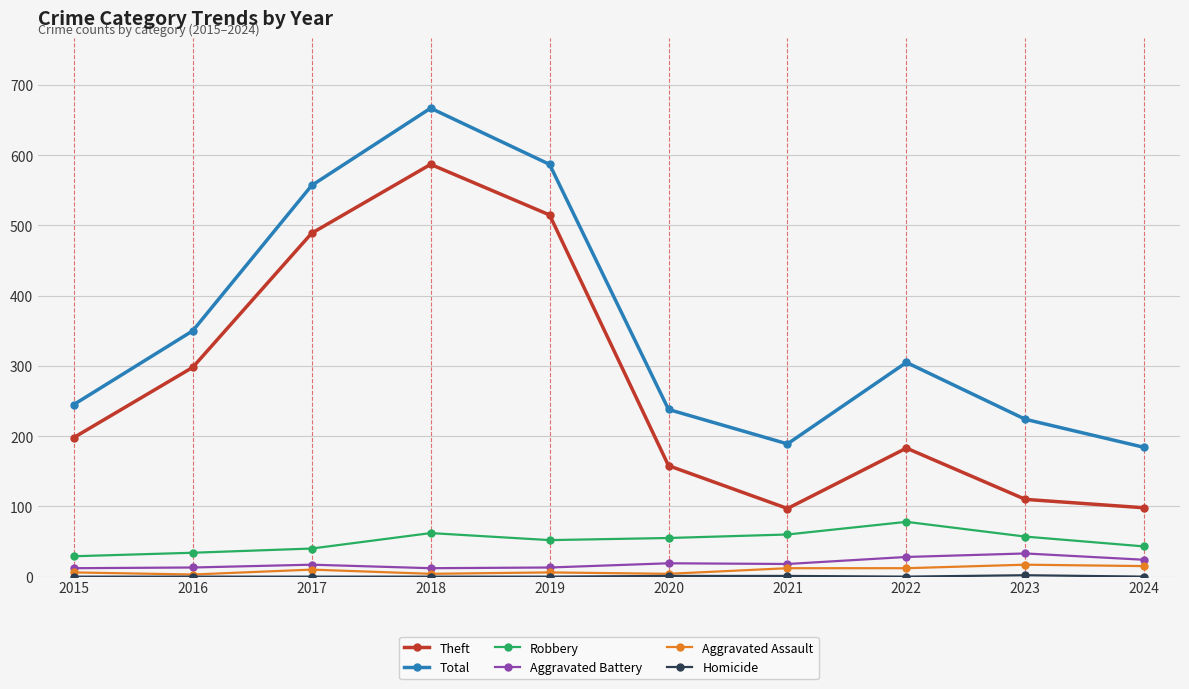

Which series changed the most between 2015 and 2016?

Total